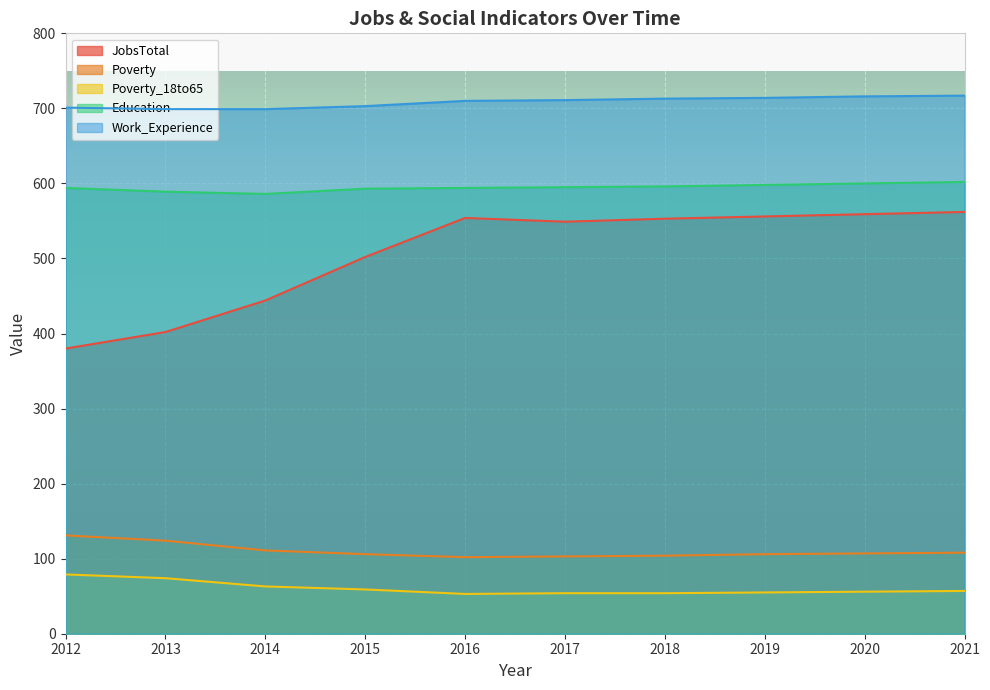

Does the chart display data point markers on the line(s)?

No